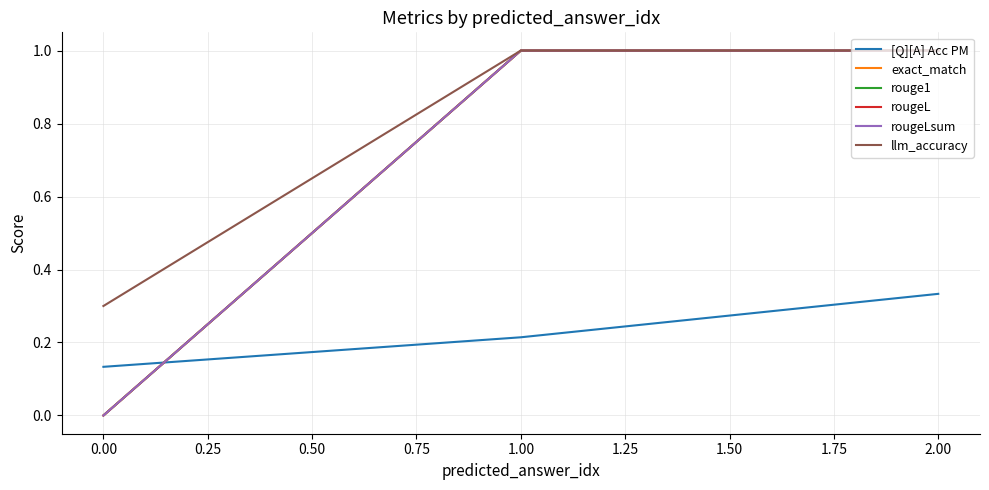

What is the sum of all rouge1 values?

2.0